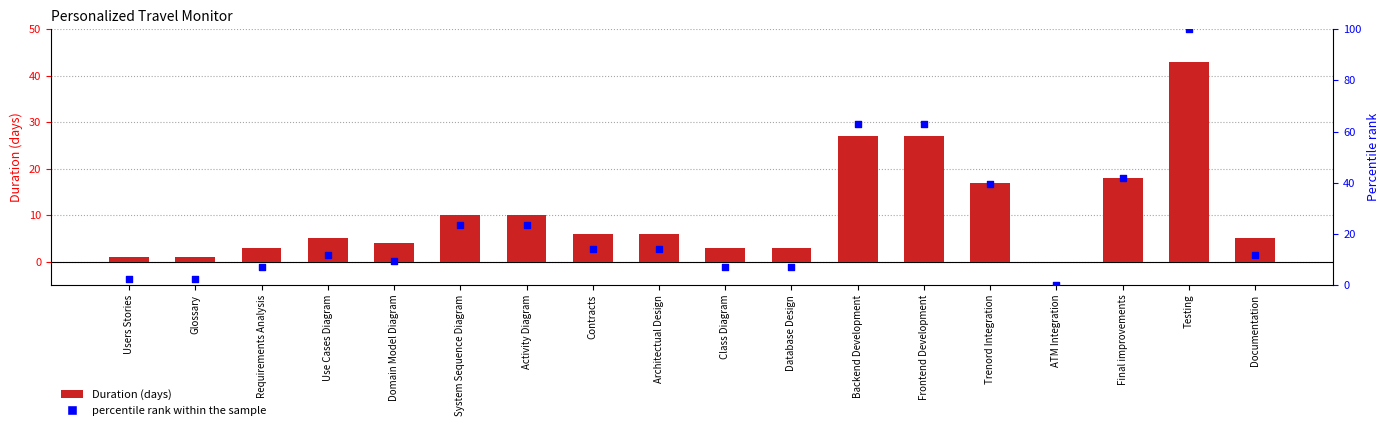

Which series has the largest total across all categories?

percentile rank within the sample